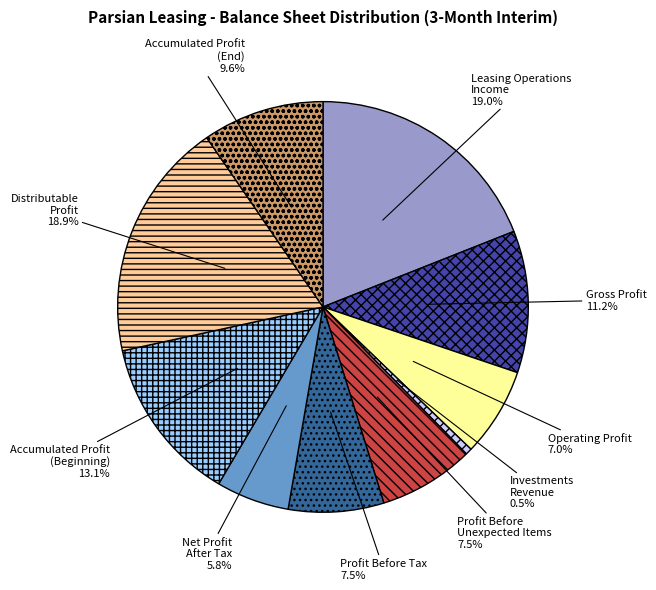

How many slices are in this pie chart?

10